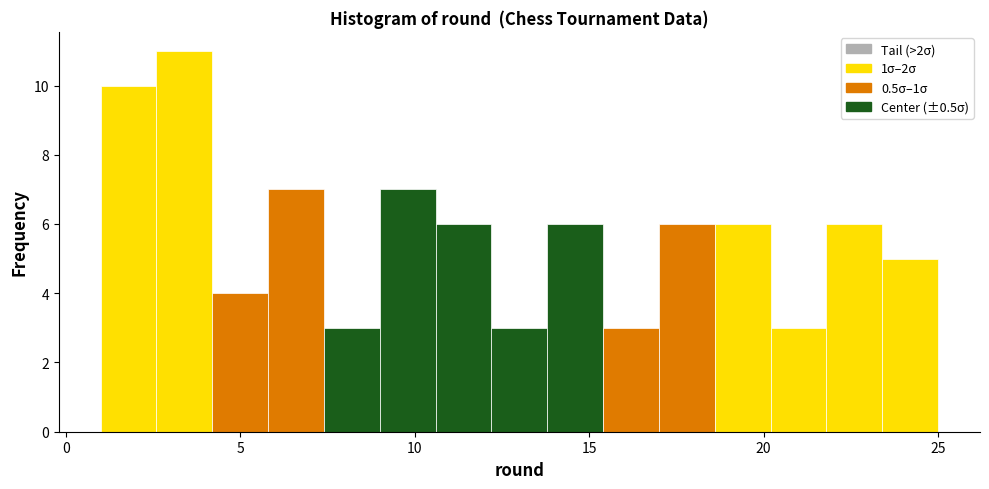

Around what value on the x-axis is the tallest bar? Give the approximate position of its centre, as read against the axis.

3.5